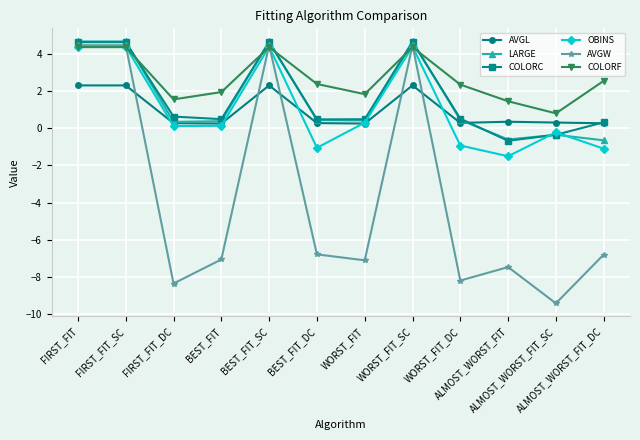

What value does the COLORC series have at ALMOST_WORST_FIT?

-0.7